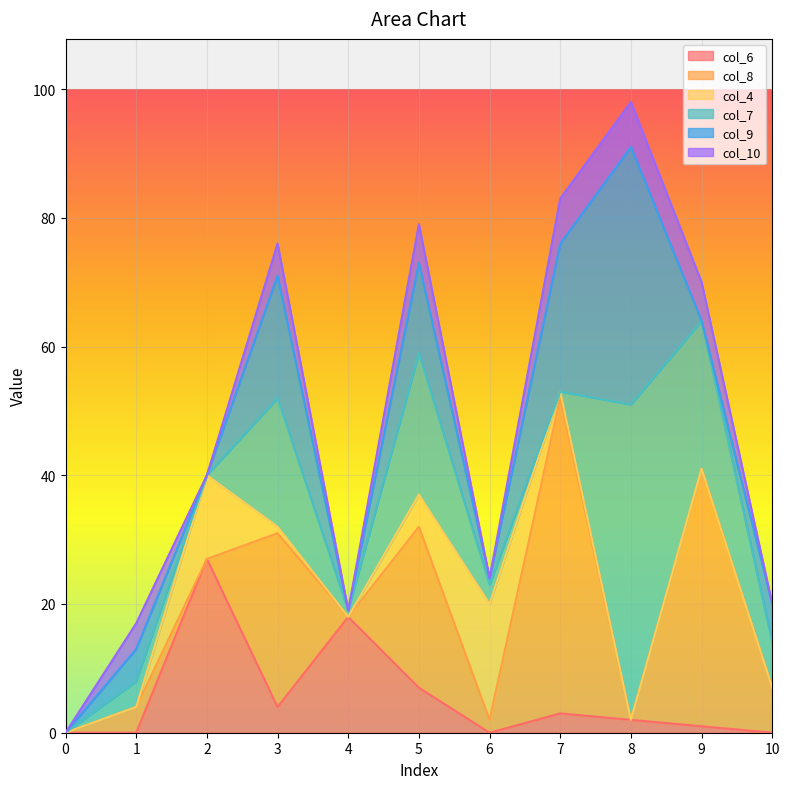

What is the sum of all col_10 values?

35